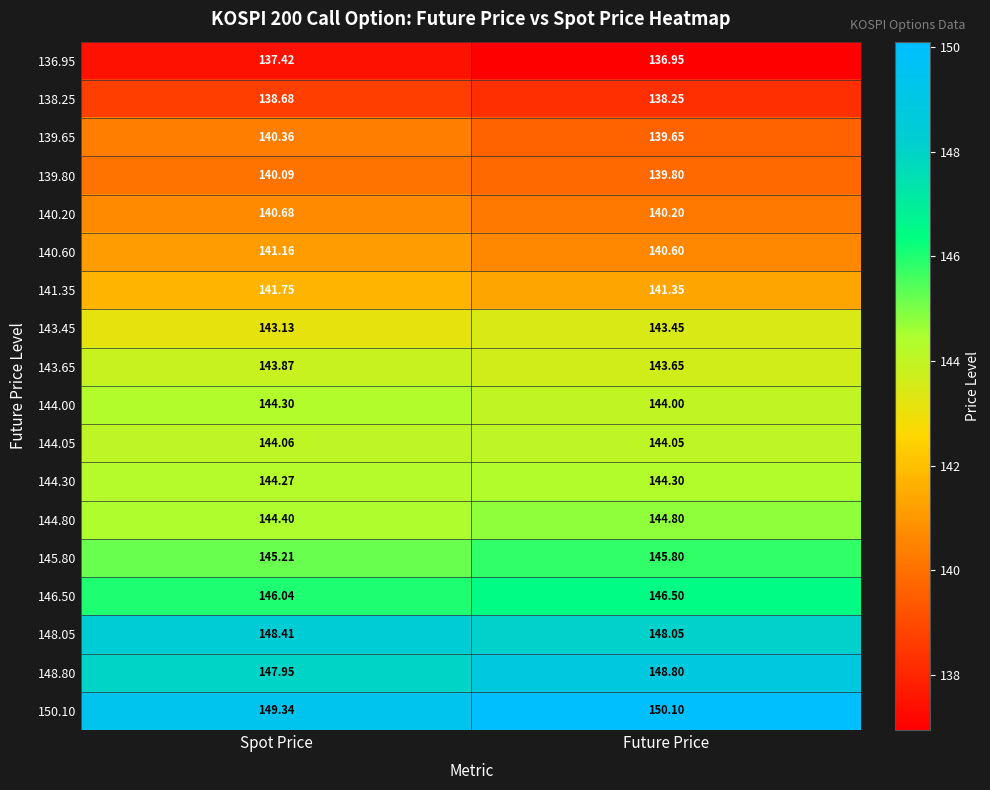

At which label is 139.65 closest to 140?

Future Price